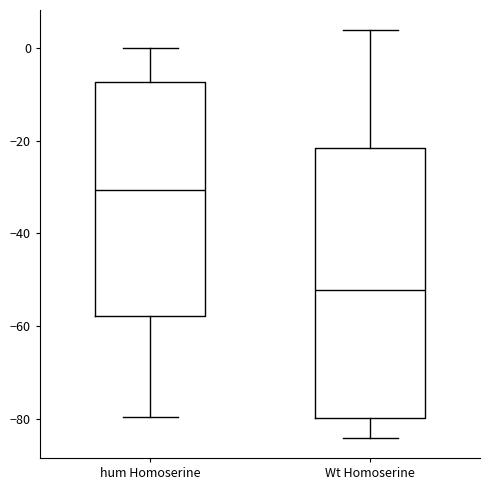

Reading left to right, read every box against the y-axis: the position of its median line, the range the box covers, and the ends of its whiskers. The values are not printed on the chart, so give them approximately, as read against the axis.

hum Homoserine: median -30, box -58 to -8, whiskers -80 to 0
Wt Homoserine: median -52, box -80 to -22, whiskers -84 to 4